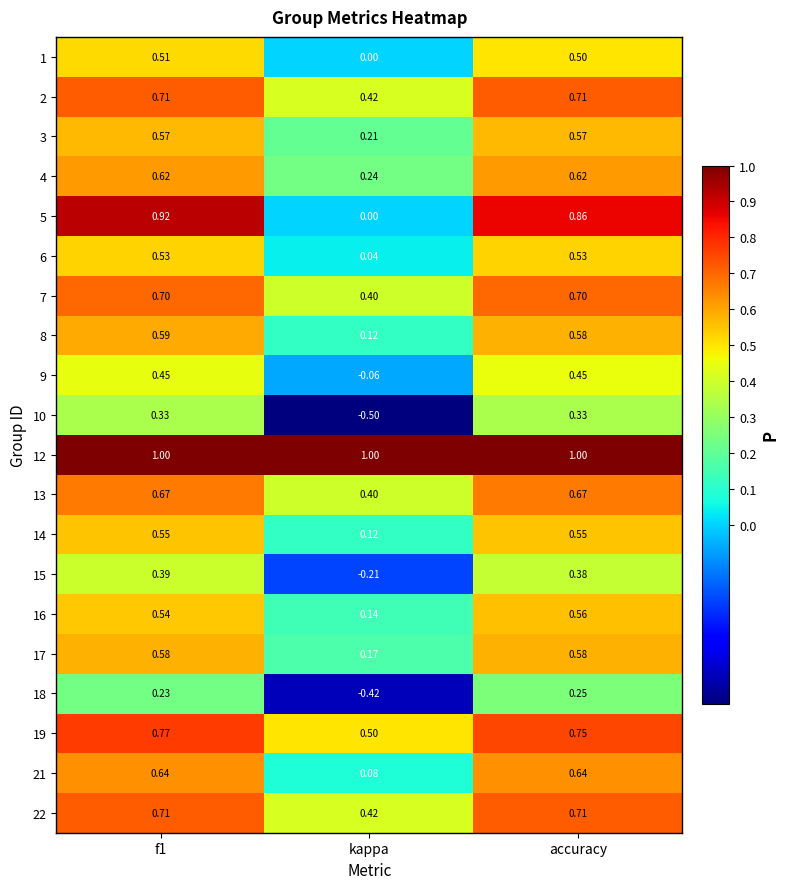

Which series has the largest range (max minus min)?

5